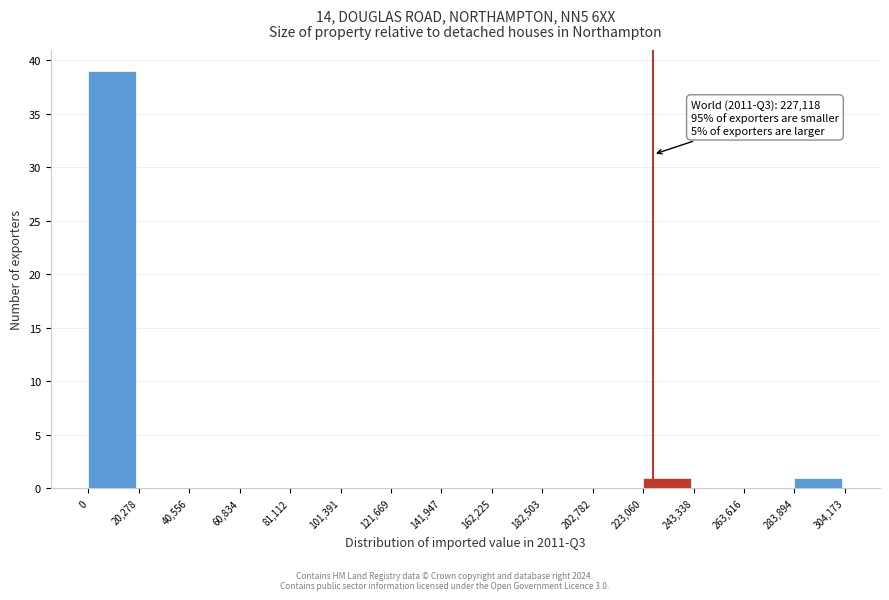

Which range on the x-axis has the tallest bar?

0 to 20,278